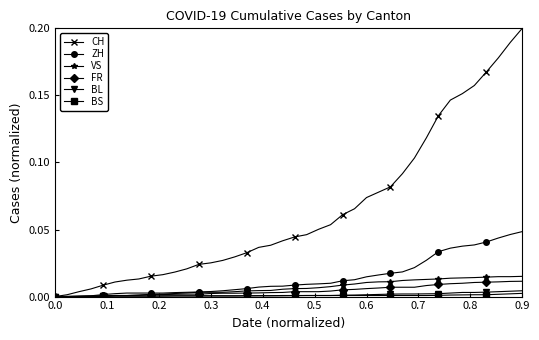

Which series has the largest range (max minus min)?

CH